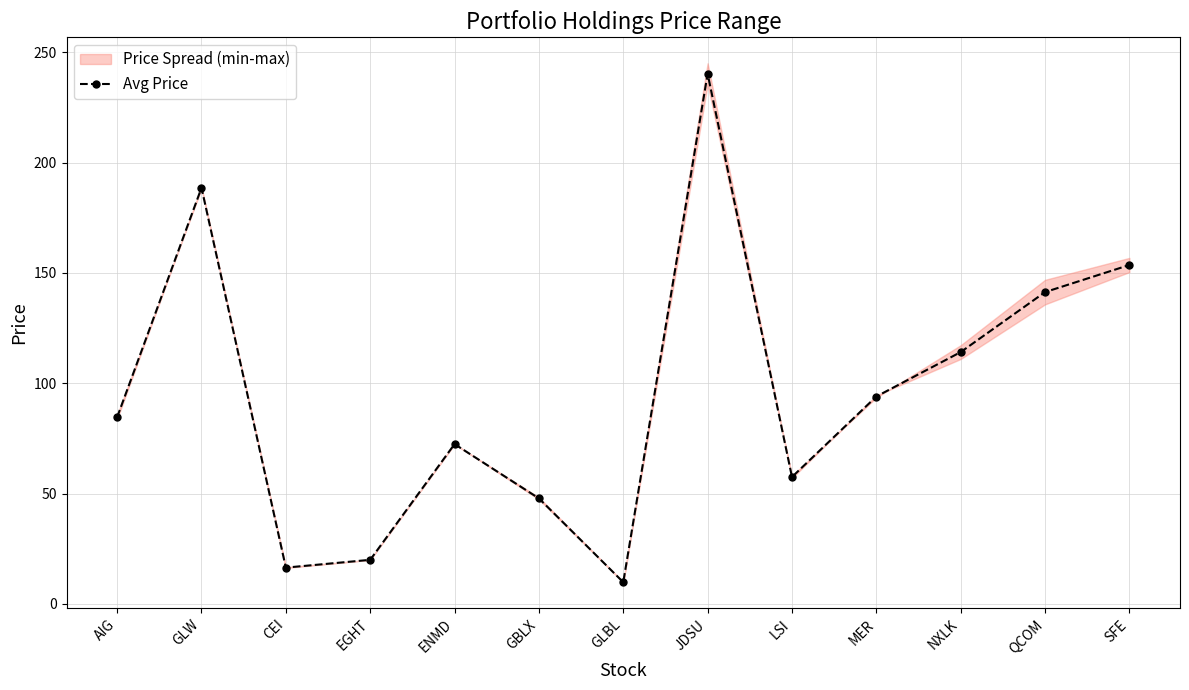

List the labels in order of value, largest first.

JDSU, GLW, SFE, QCOM, NXLK, MER, AIG, ENMD, LSI, GBLX, EGHT, CEI, GLBL